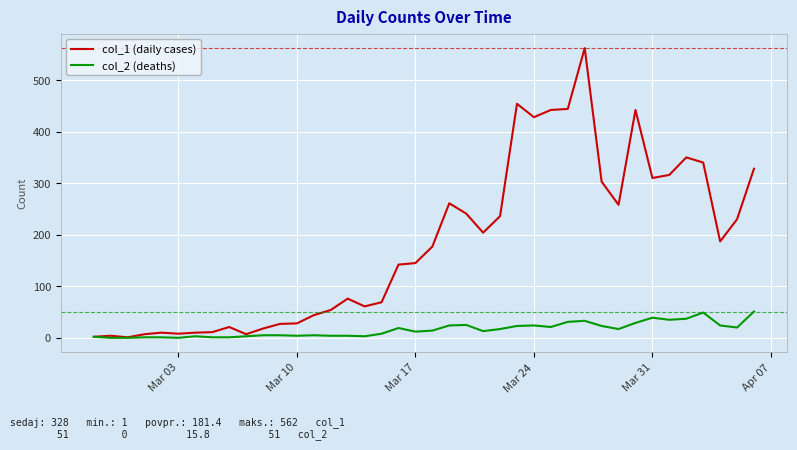

True or false: col_1 (daily cases) has more than 2 points higher than both neighbors.

True